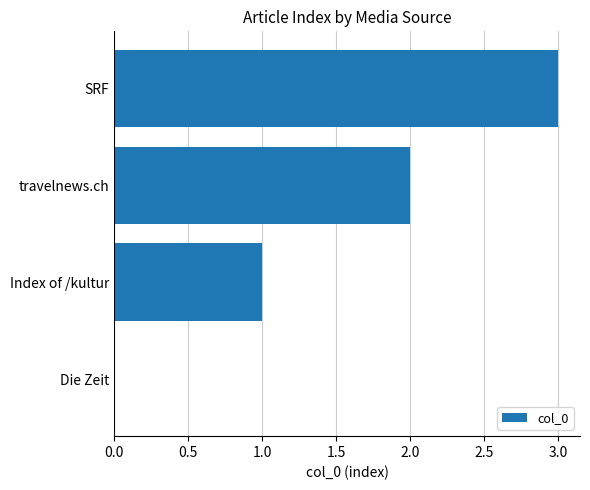

Are the bars horizontal?

Yes